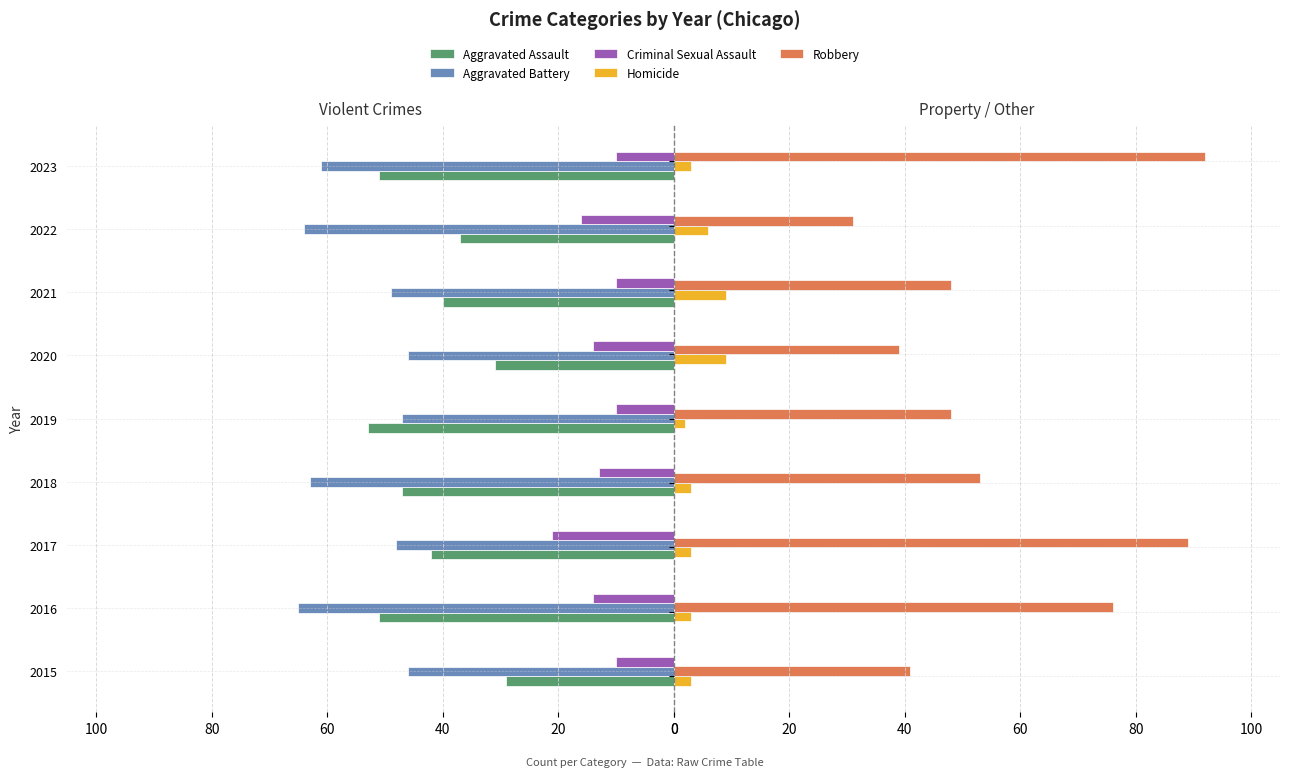

Reading left to right, extract all data points from this chart.

Aggravated Assault: -29	-51	-42	-47	-53	-31	-40	-37	-51
Aggravated Battery: -46	-65	-48	-63	-47	-46	-49	-64	-61
Criminal Sexual Assault: -10	-14	-21	-13	-10	-14	-10	-16	-10
Homicide: 3	3	3	3	2	9	9	6	3
Robbery: 41	76	89	53	48	39	48	31	92